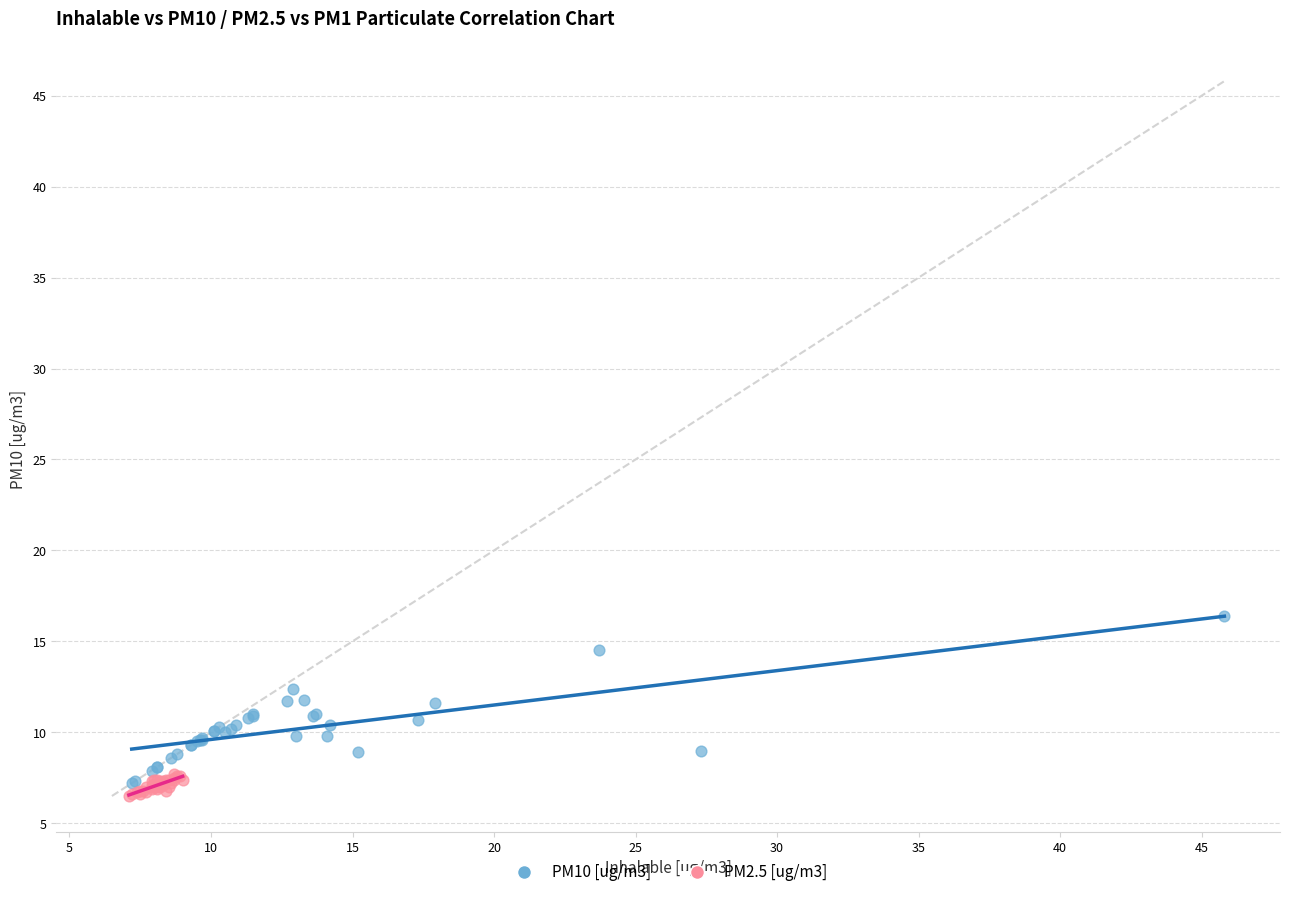

Which series has the widest spread of Y values?

PM10 [ug/m3]